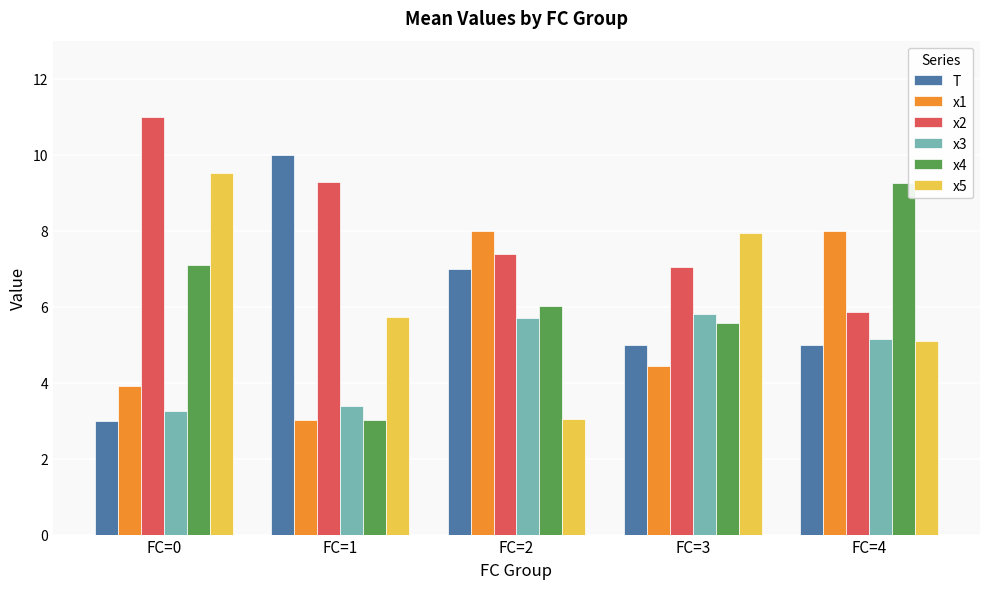

Reading left to right, what are all the values shown in this chart?

T: FC=0=3.0	FC=1=10.0	FC=2=7.0	FC=3=5.0	FC=4=5.0
x1: FC=0=3.9	FC=1=3.0	FC=2=8.0	FC=3=4.4	FC=4=8.0
x2: FC=0=11.0	FC=1=9.3	FC=2=7.4	FC=3=7.0	FC=4=5.9
x3: FC=0=3.2	FC=1=3.4	FC=2=5.7	FC=3=5.8	FC=4=5.1
x4: FC=0=7.1	FC=1=3.0	FC=2=6.0	FC=3=5.6	FC=4=9.3
x5: FC=0=9.5	FC=1=5.7	FC=2=3.0	FC=3=7.9	FC=4=5.1